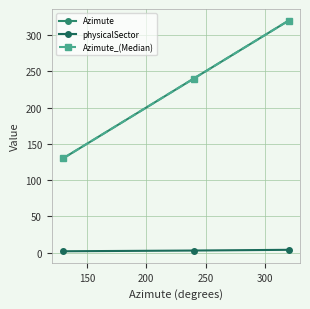

Is this an area chart (filled region under the line)?

No